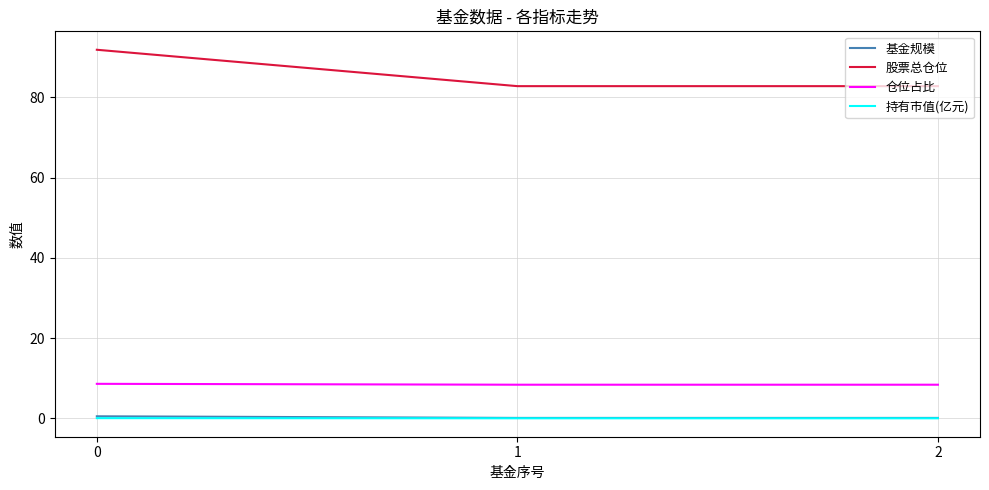

Does the chart have visible grid lines?

Yes